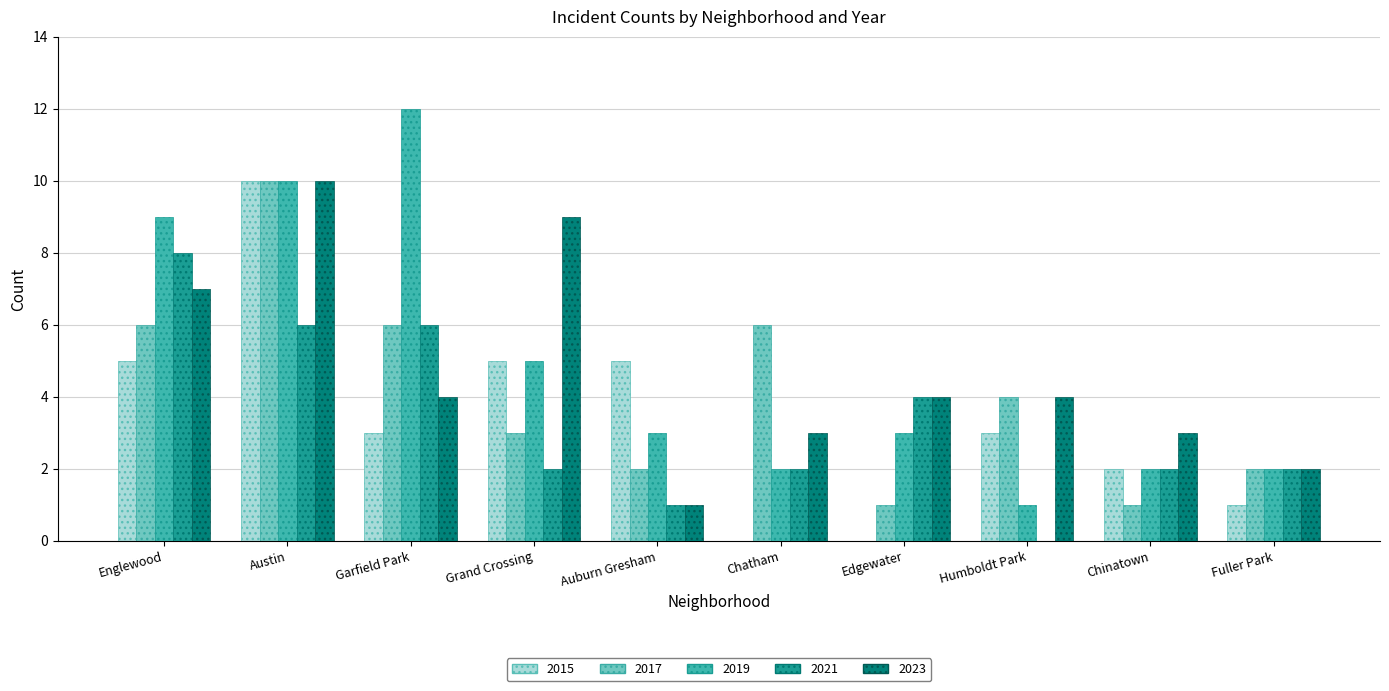

Is the value of 2023 at Auburn Gresham greater than the value of 2019 at Edgewater?

No